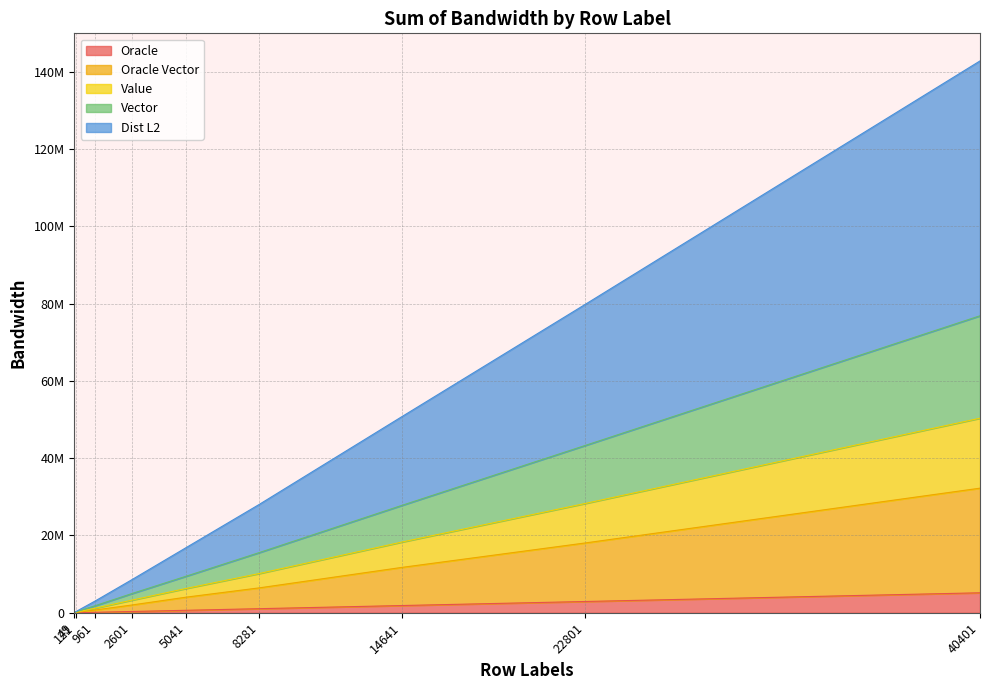

What are all the series names shown in the legend?

Oracle, Oracle Vector, Value, Vector, Dist L2